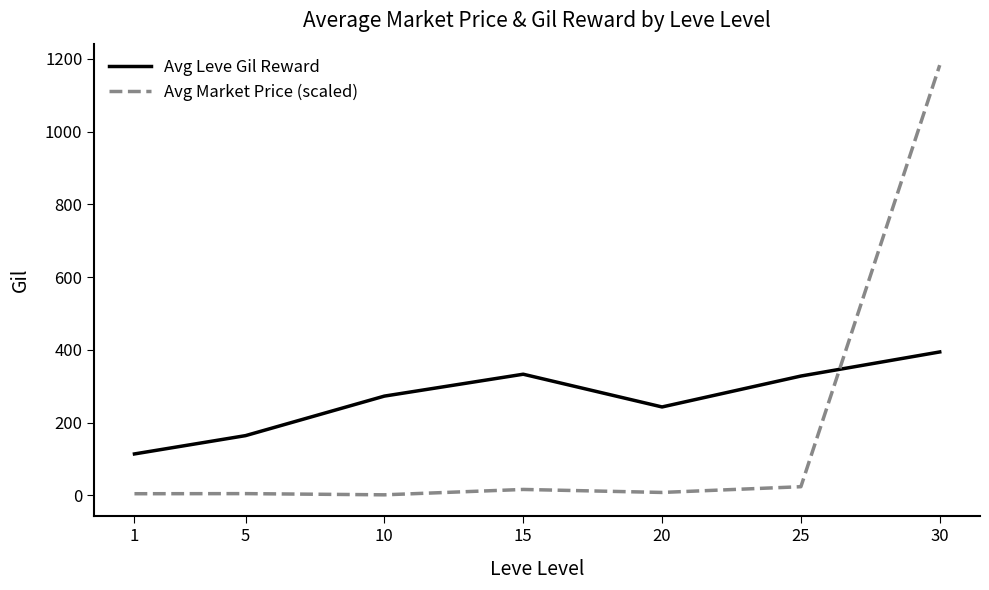

True or false: Avg Leve Gil Reward has more than 1 interior local peaks.

False